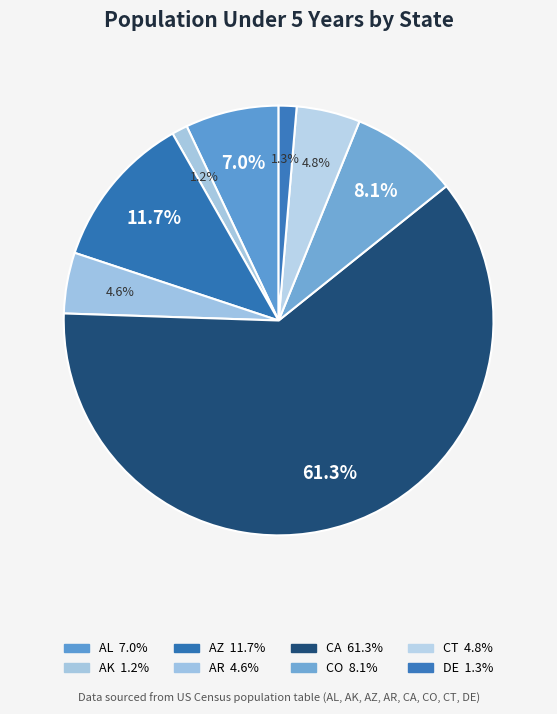

Does AR account for over 50% of the chart?

No